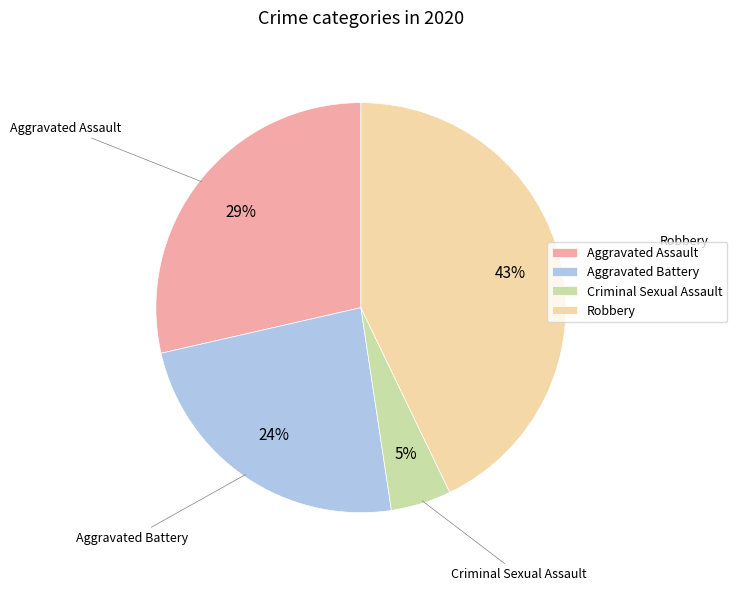

Rank the categories by value from lowest to highest.

Criminal Sexual Assault, Aggravated Battery, Aggravated Assault, Robbery